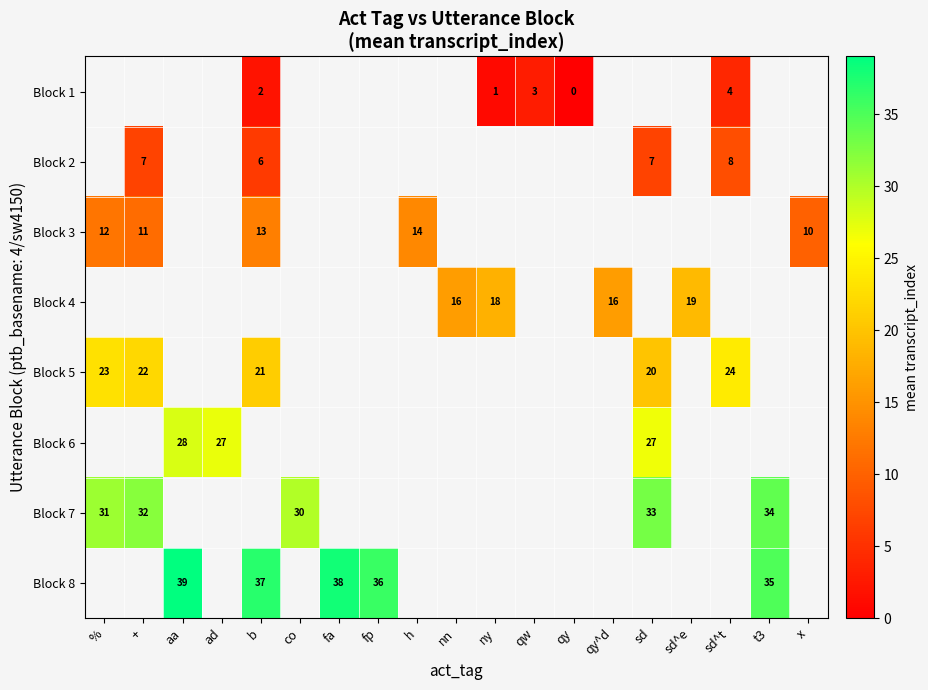

Between x and sd^e, which is larger?

sd^e